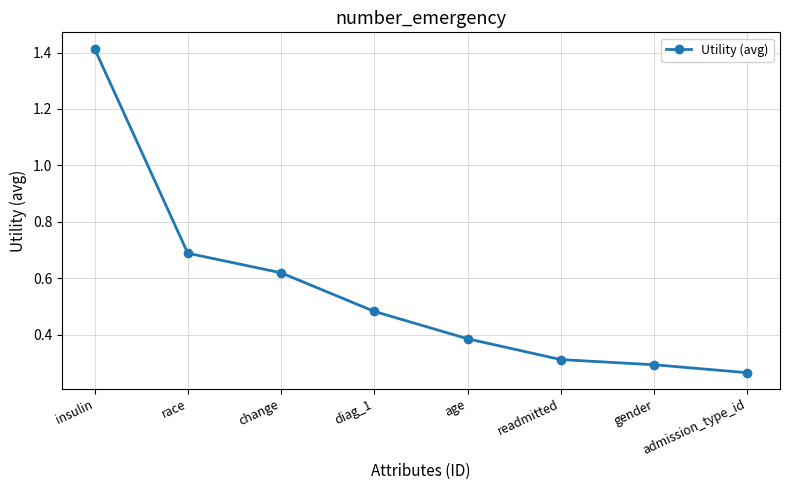

True or false: the data has more than 2 interior local peaks.

False